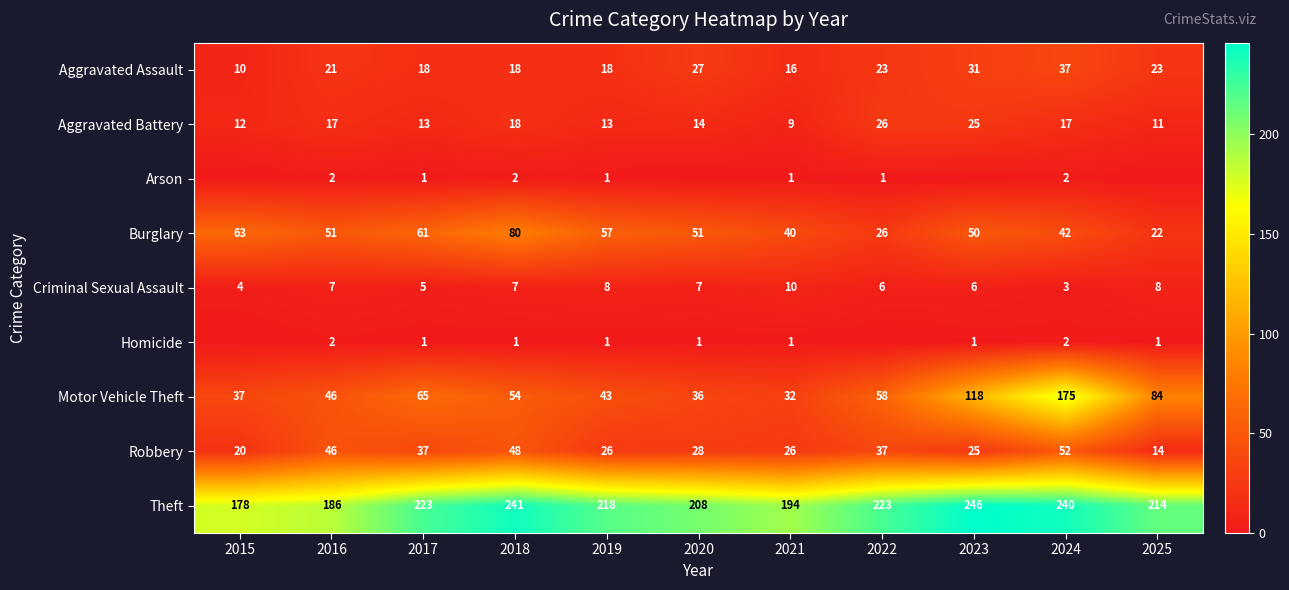

List the labels in order of Motor Vehicle Theft value, smallest first.

2021, 2020, 2015, 2019, 2016, 2018, 2022, 2017, 2025, 2023, 2024